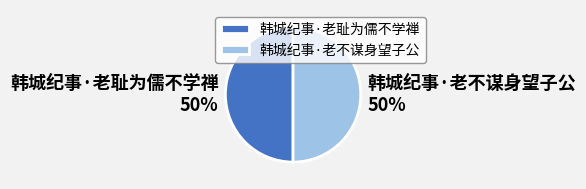

Combined, do 韩城纪事·老耻为儒不学禅 and 韩城纪事·老不谋身望子公 account for over 50%?

Yes